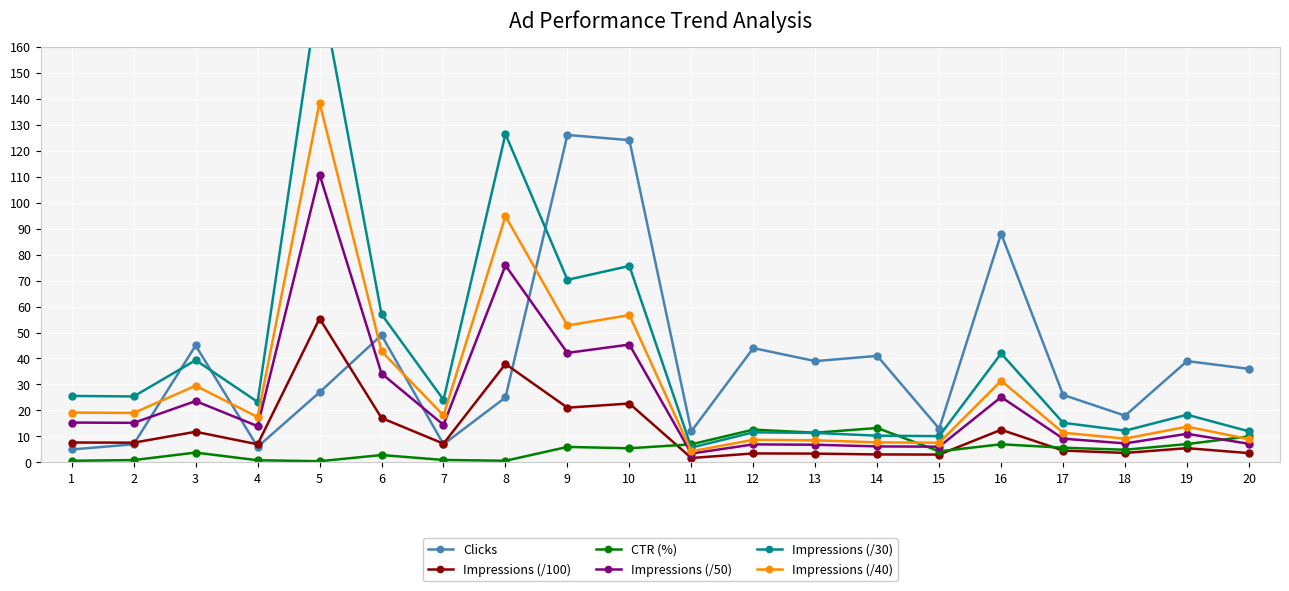

True or false: CTR (%) has a value of 0.7 at 6.

False